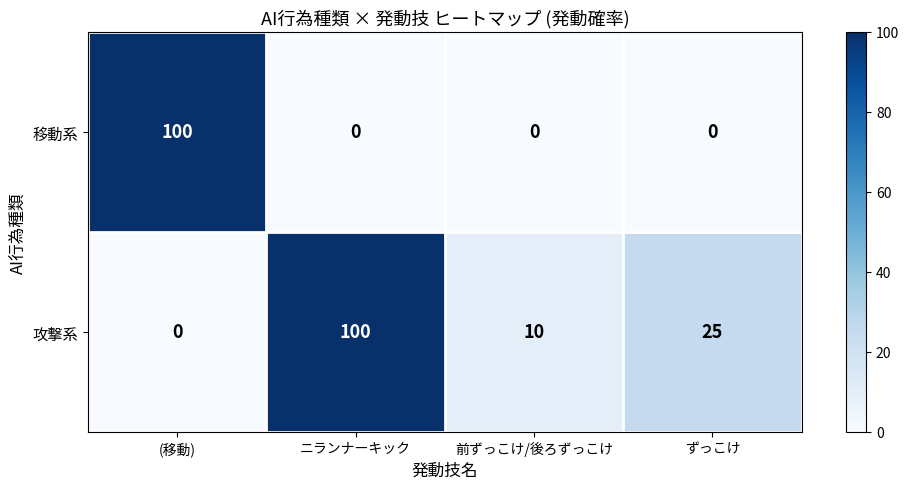

At how many categories does at least one series exceed 4?

4